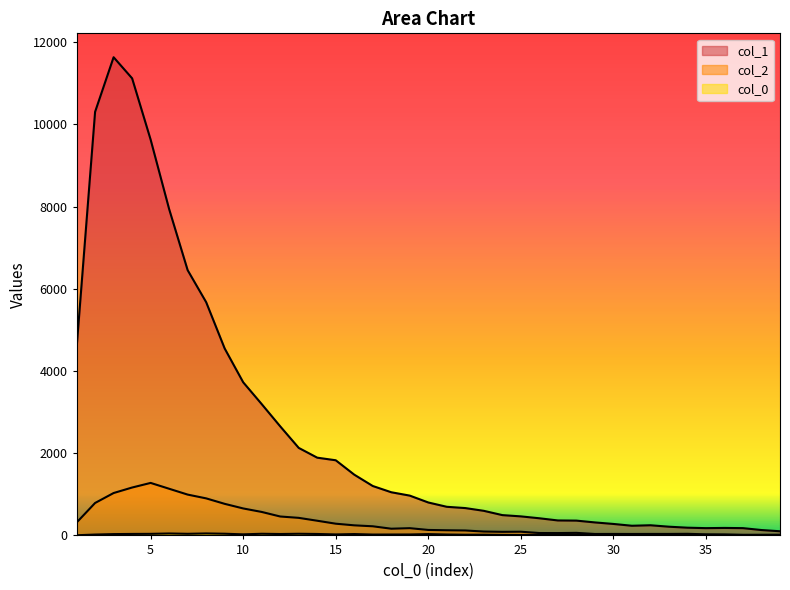

True or false: col_0 has a value of 33 at 16.

True